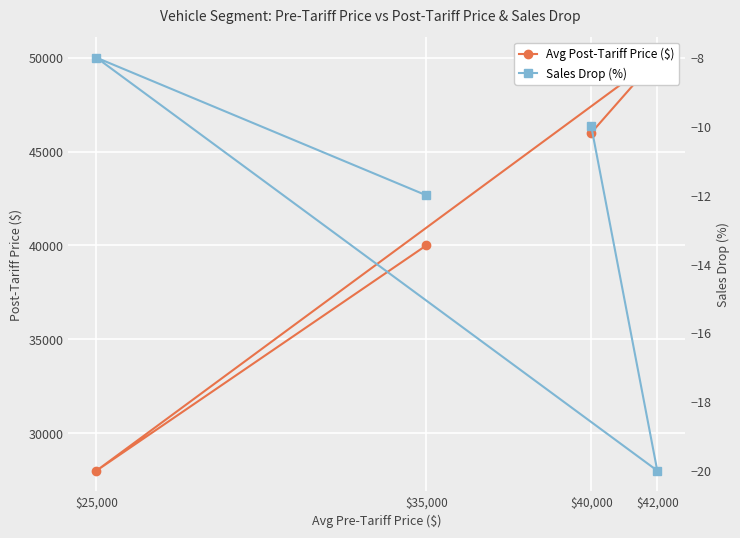

The value of Avg Post-Tariff Price ($) at $40,000 is 73518. True or false?

False